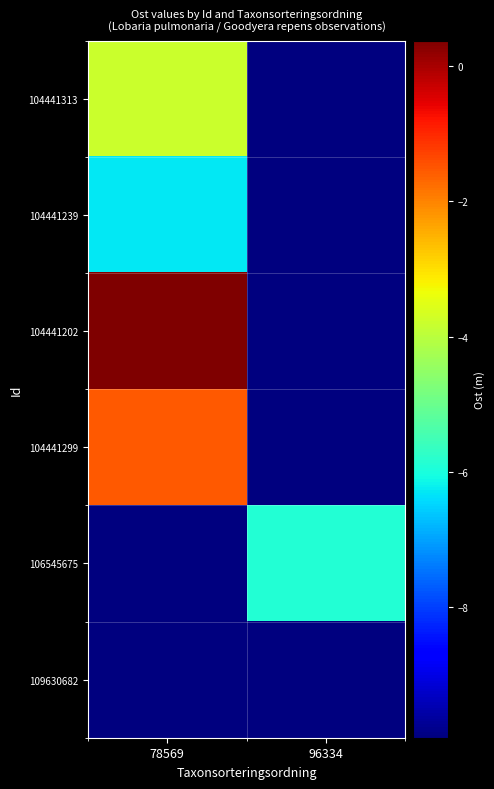

Reading left to right, transcribe all the data shown in this chart.

104441313: 78569=580296.2	96334=0.0
104441239: 78569=580293.7	96334=0.0
104441202: 78569=580300.4	96334=0.0
104441299: 78569=580298.5	96334=0.0
106545675: 78569=0.0	96334=580294.1
109630682: 78569=580290.1	96334=0.0